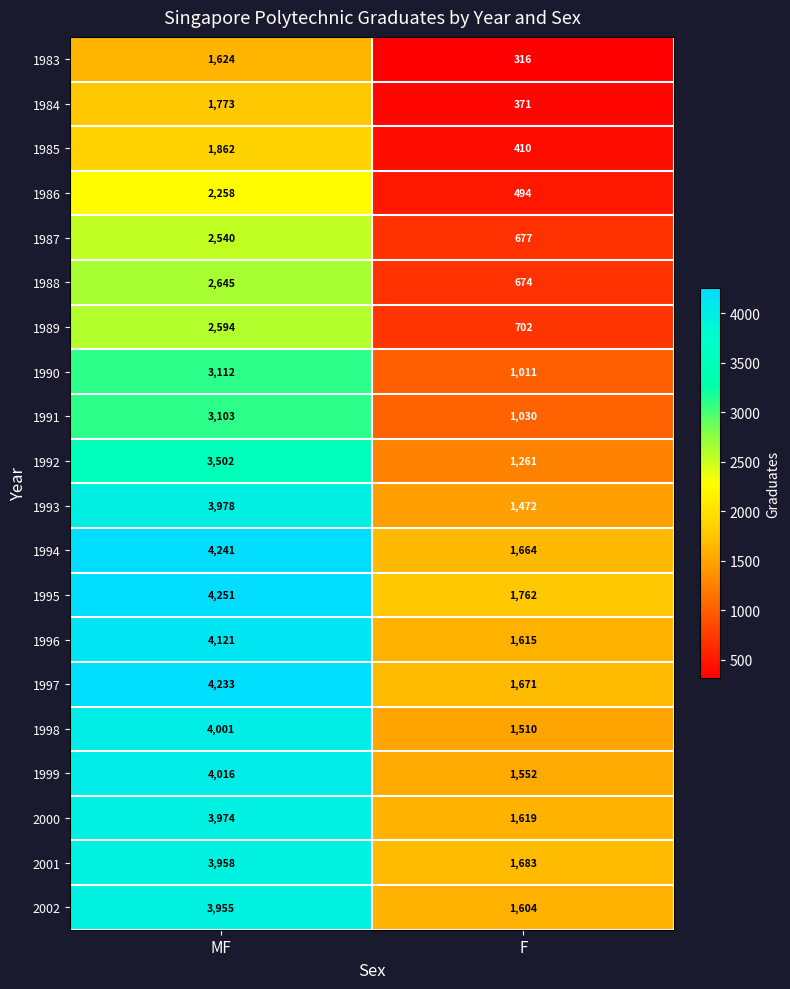

What is the difference between the 1983 values at F and MF?

1308